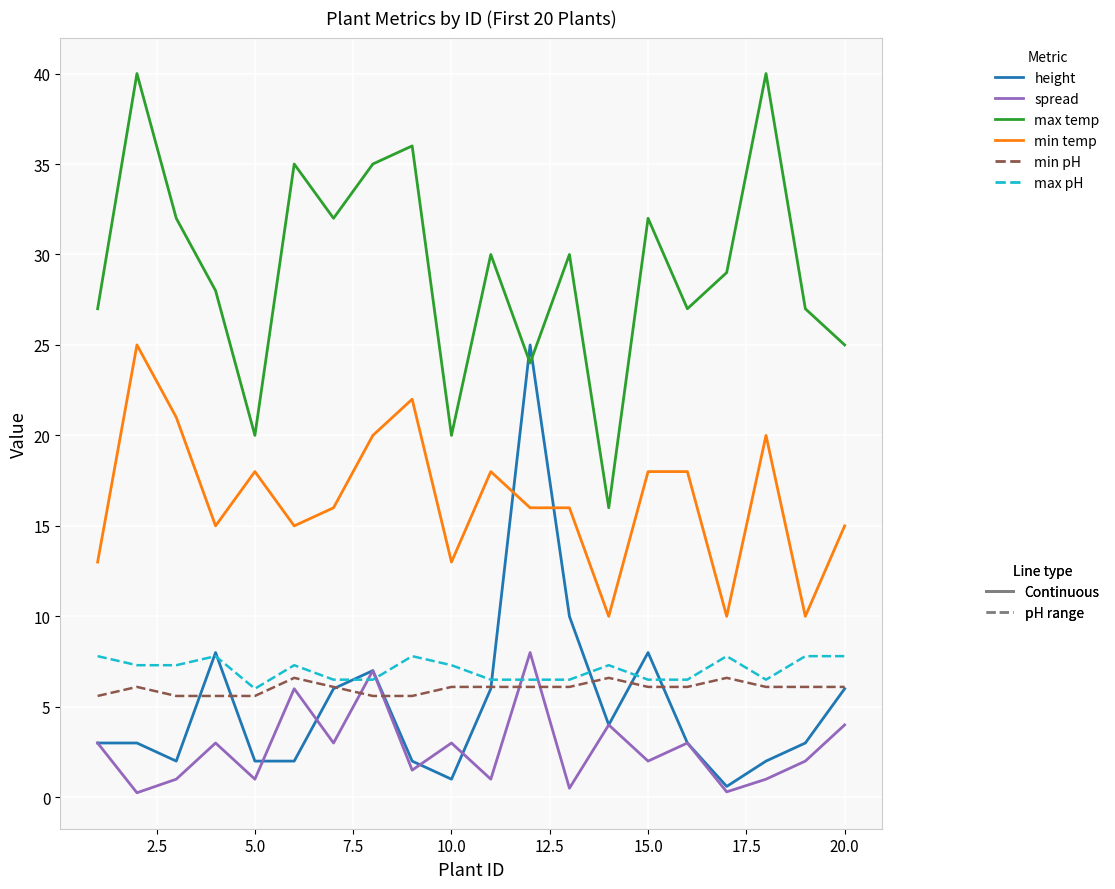

What is the greatest value displayed?

40.0